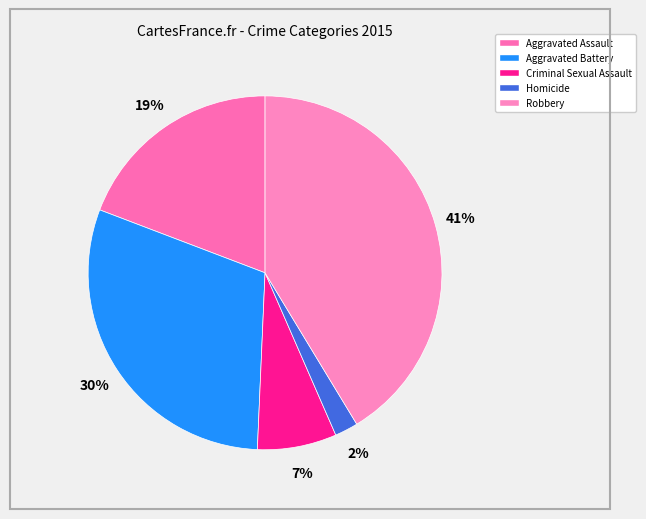

Do Aggravated Battery and Aggravated Assault together represent more than half of the pie?

No